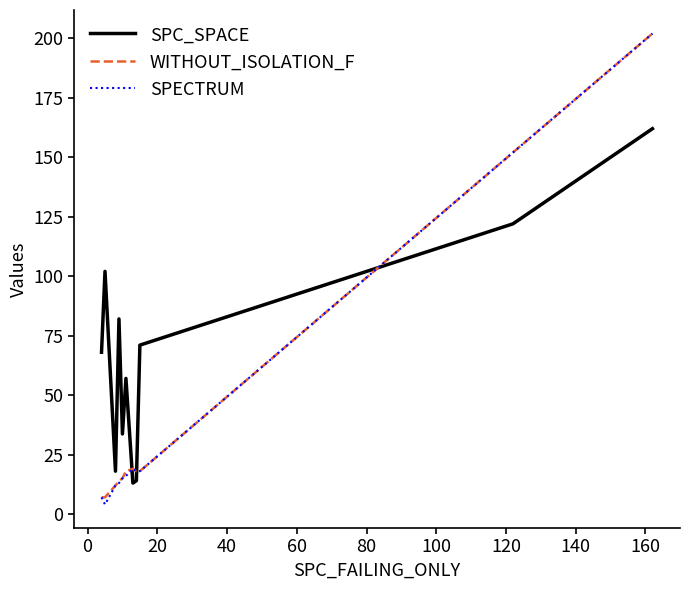

What is the lowest value of the SPC_SPACE series?

13.0